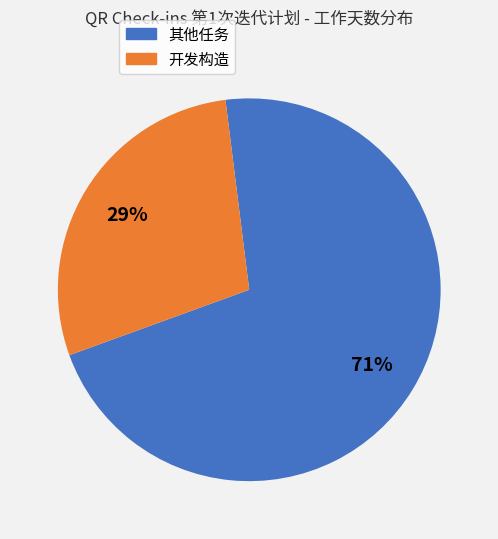

To the nearest percent, what is the average slice percentage?

50%